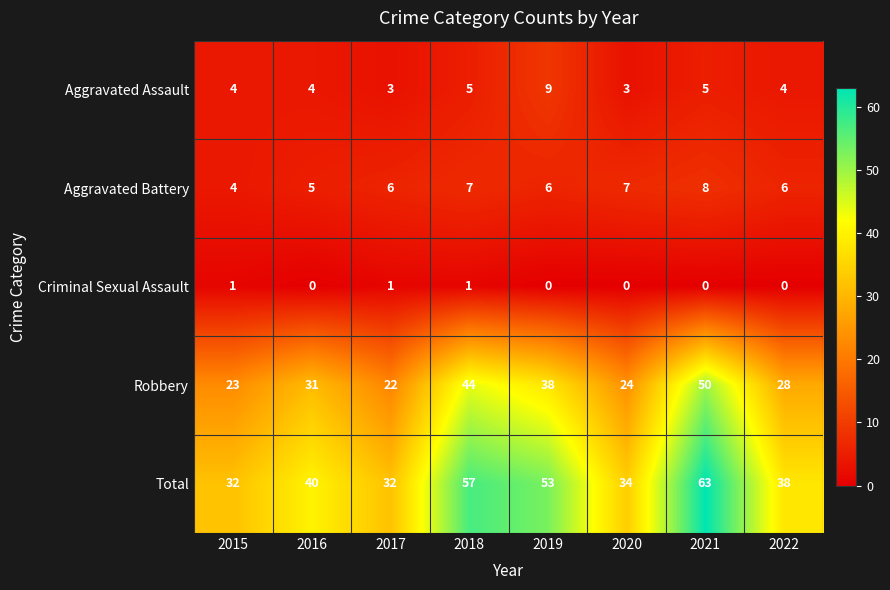

At how many categories does at least one series exceed 42?

3